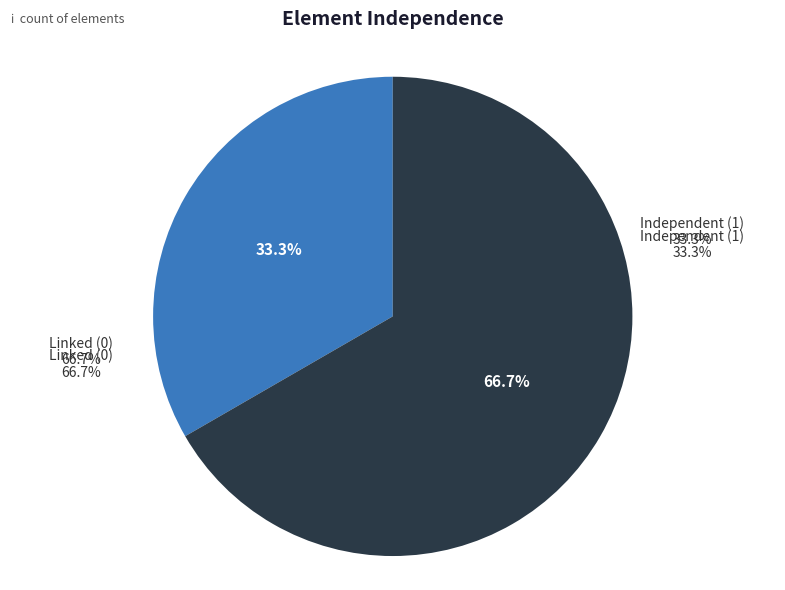

Is there any slice that represents more than half of the pie?

Yes